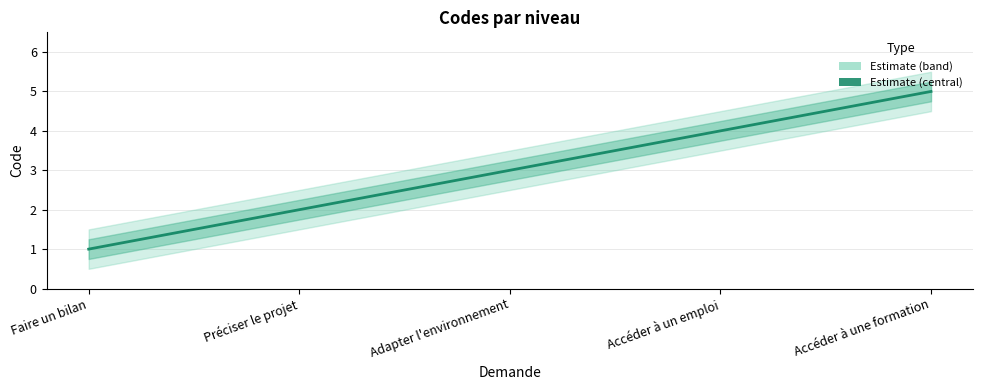

What is the smallest value displayed?

0.5